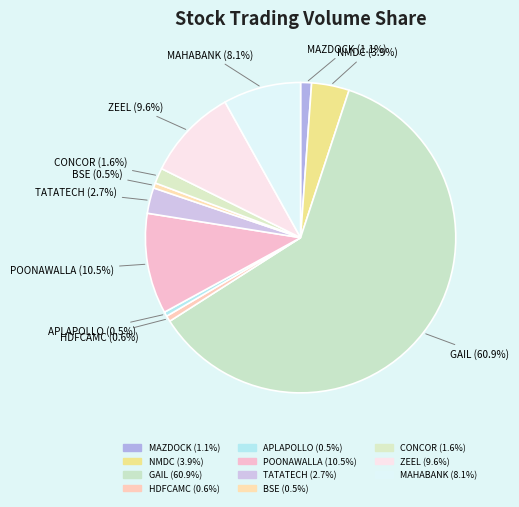

Does any single category account for the majority?

Yes